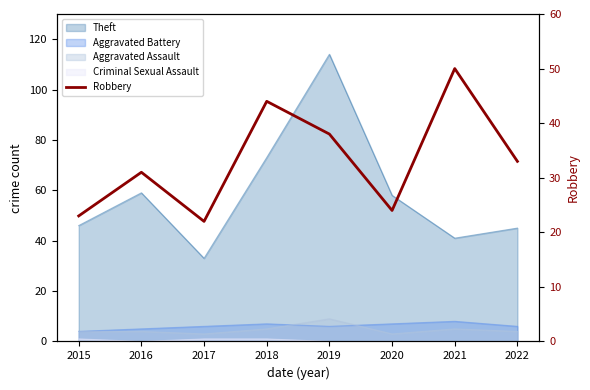

How many data points does each series have?

8